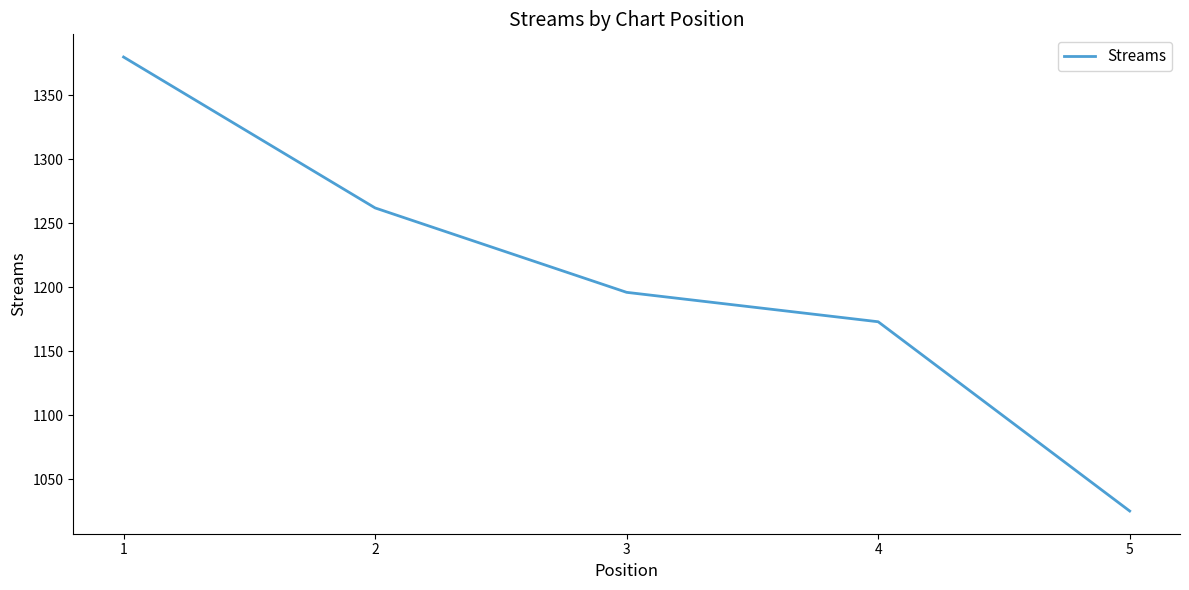

What is the approximate value at 2, to the nearest 5?

1260